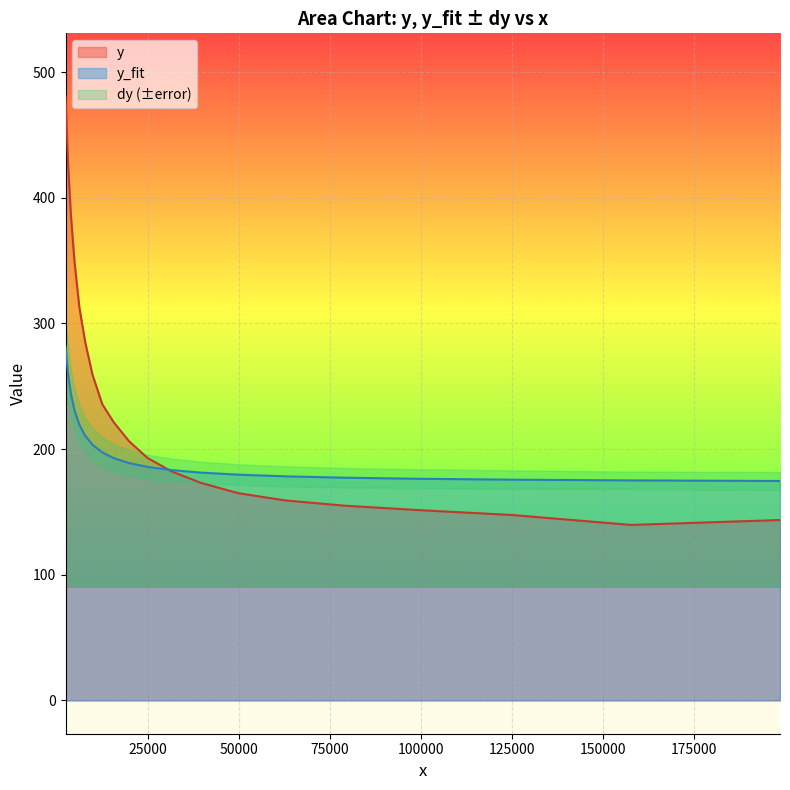

How many times do y_fit and y cross each other?

1